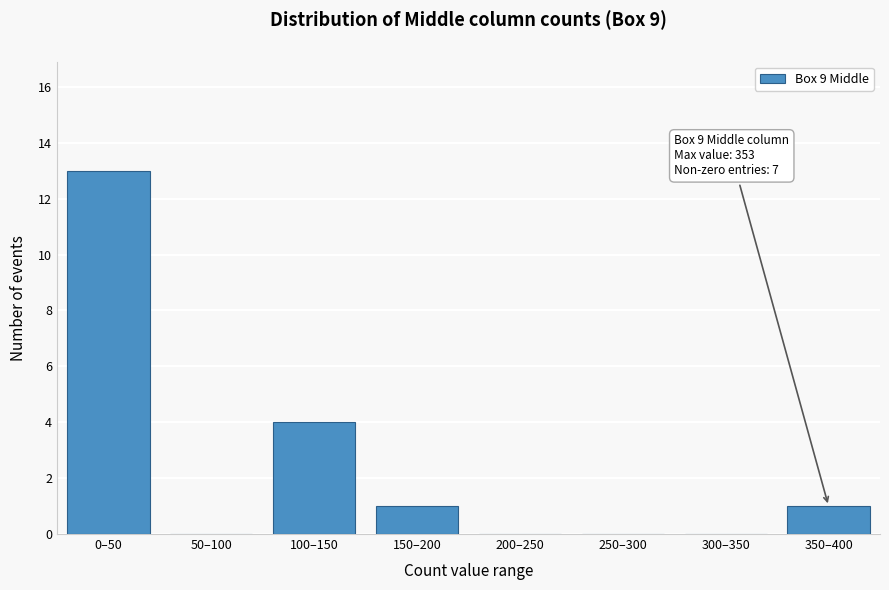

Reading left to right, list all the values displayed in this chart.

0–50=13	50–100=0	100–150=4	150–200=1	200–250=0	250–300=0	300–350=0	350–400=1